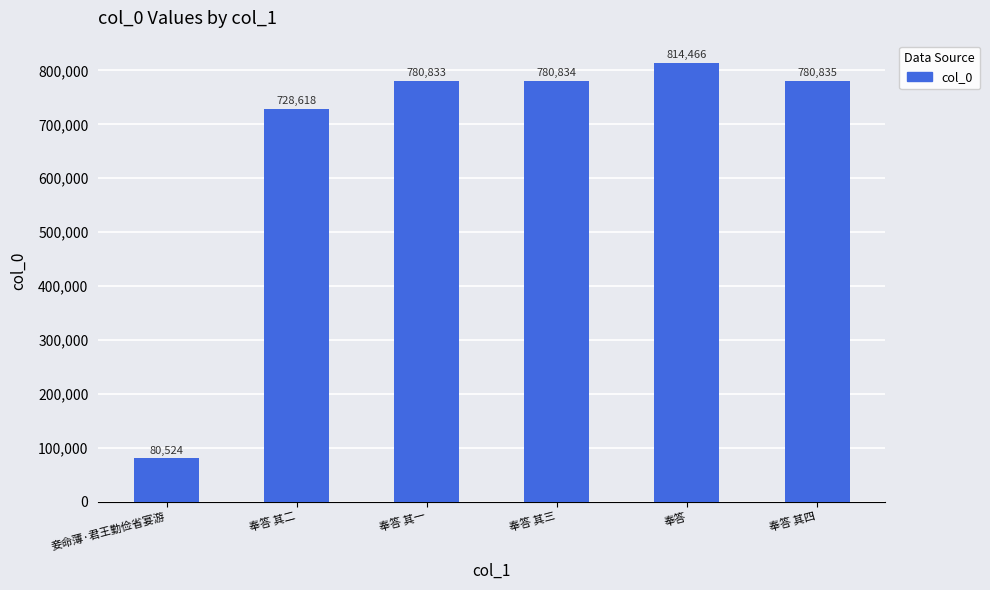

How many values are below 780834?

3